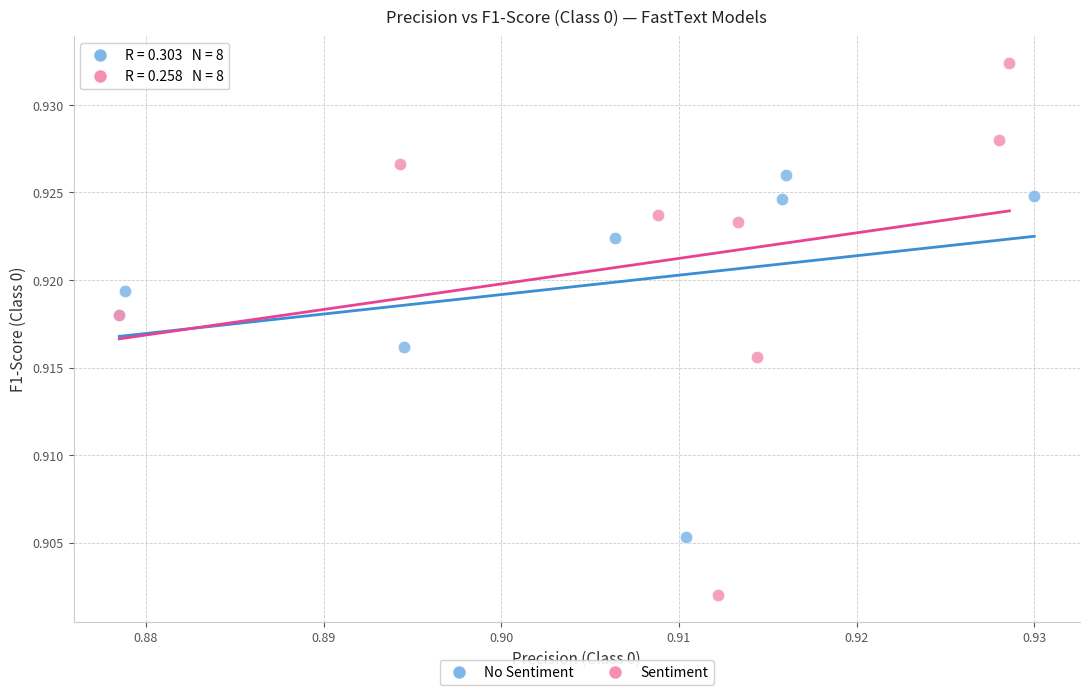

Which series contains the highest Y value?

Sentiment